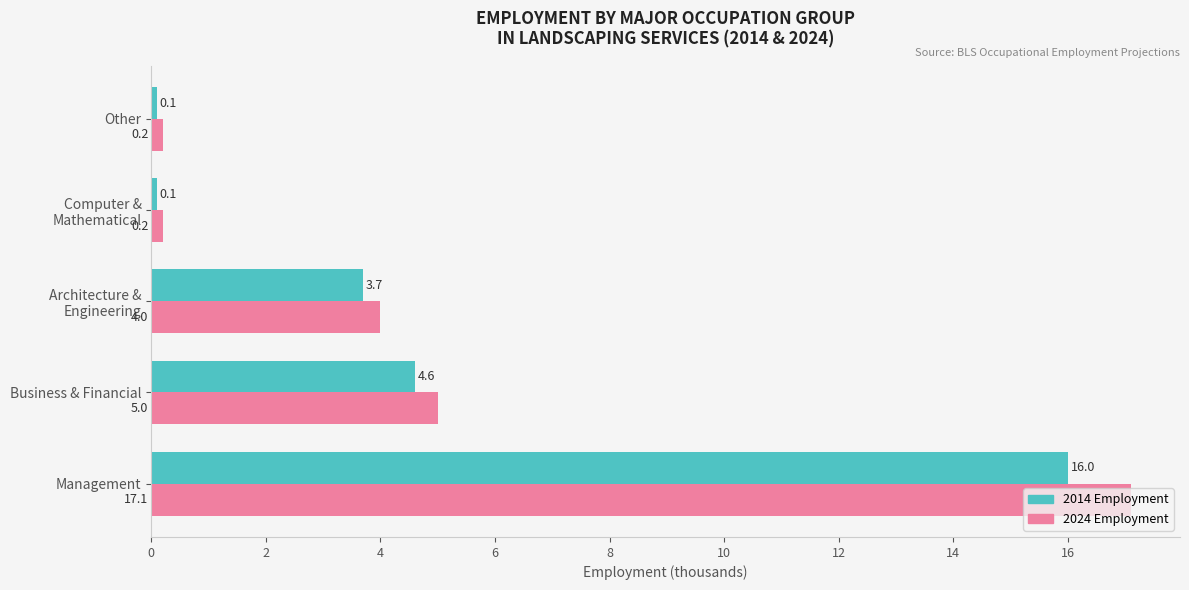

How many data points in 2024 Employment are less than 4?

2